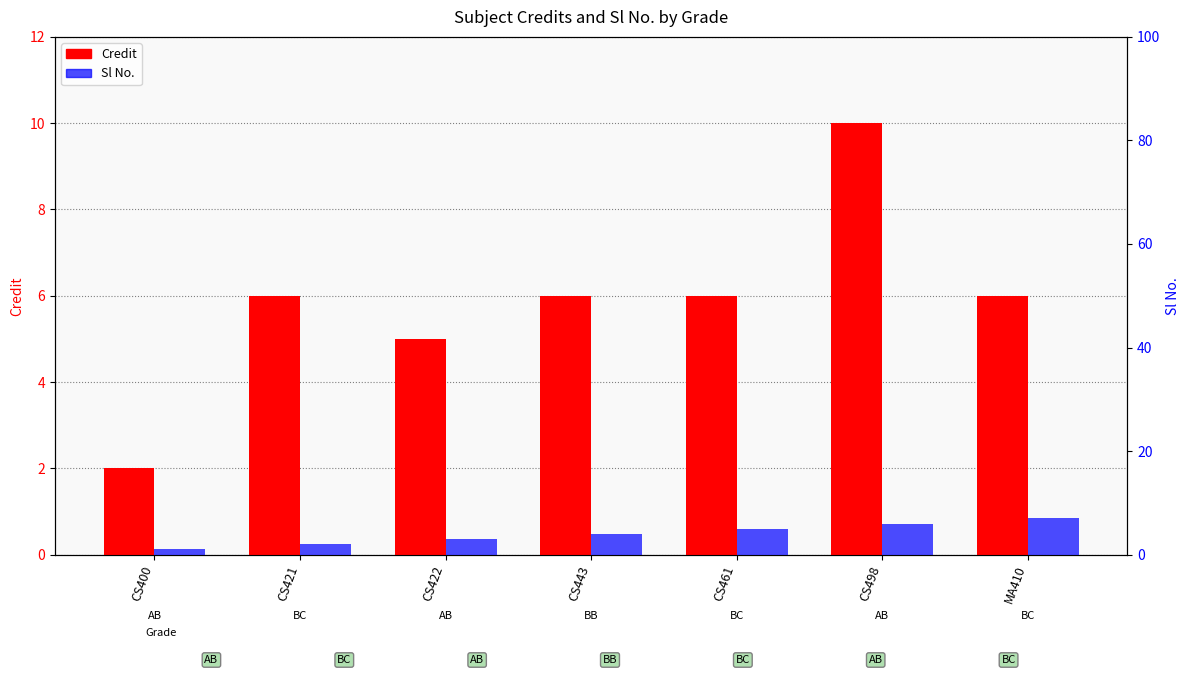

Reading right to left, what are all the values shown in this chart?

Credit: 6	10	6	6	5	6	2
Sl No.: 7	6	5	4	3	2	1